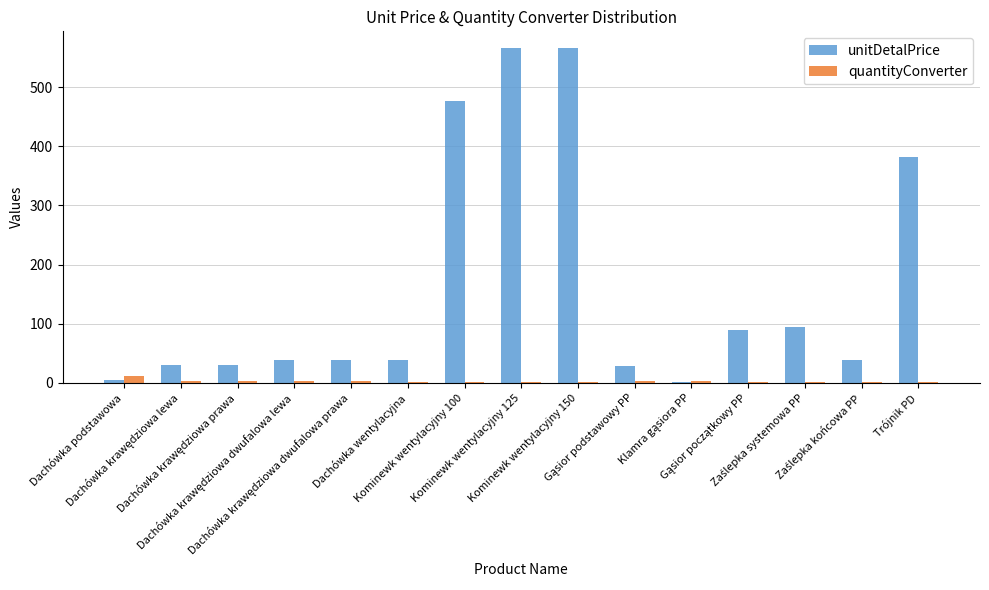

Which series has the largest total across all categories?

unitDetalPrice